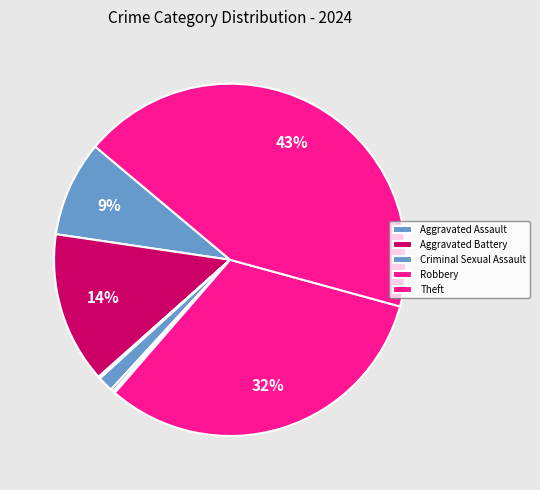

How many slices are in this pie chart?

9